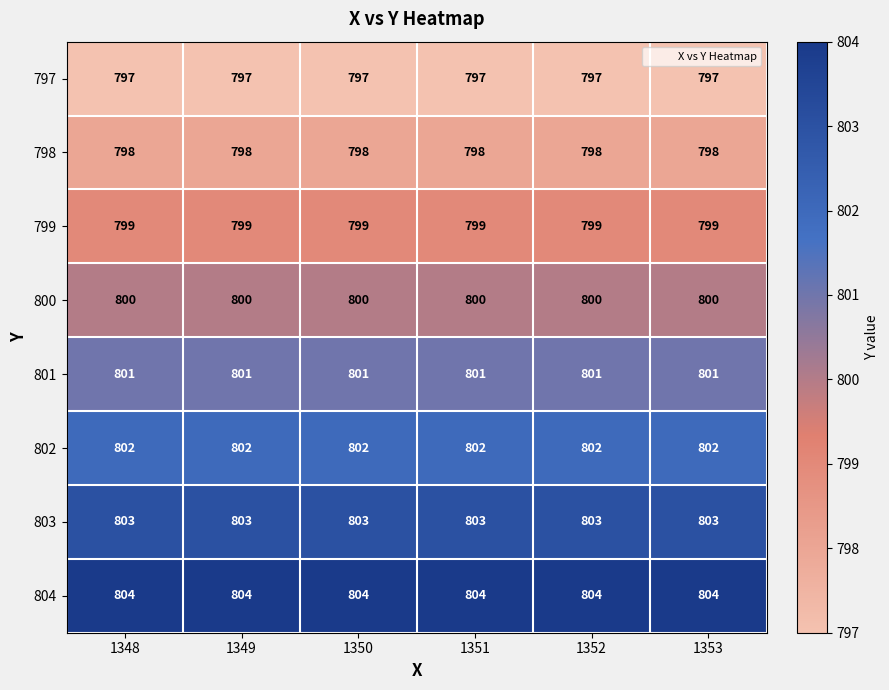

What is the difference between the highest and lowest values at 1348?

7